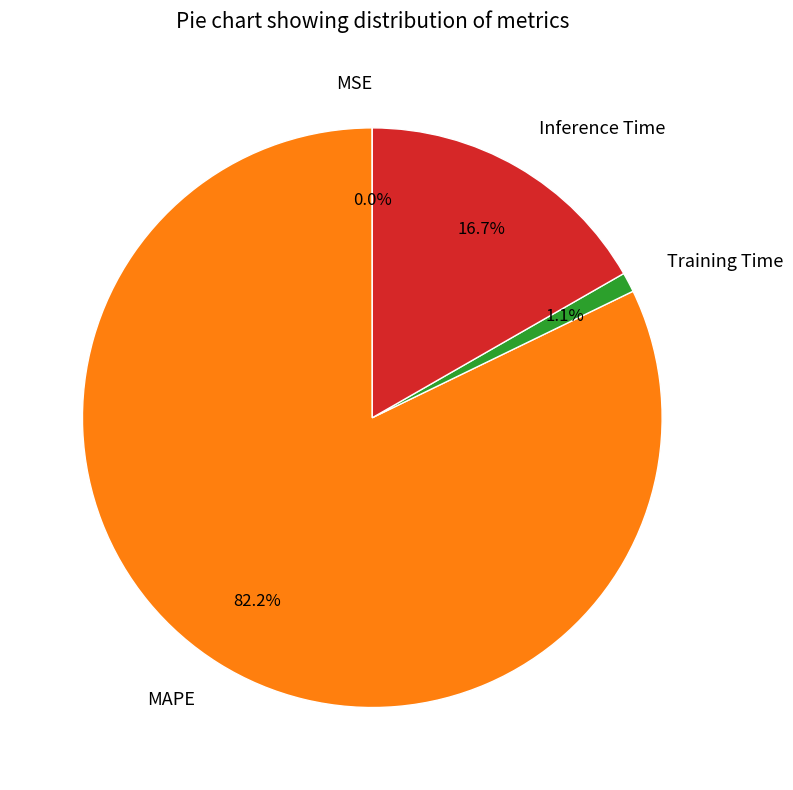

Which slice is the largest?

MAPE